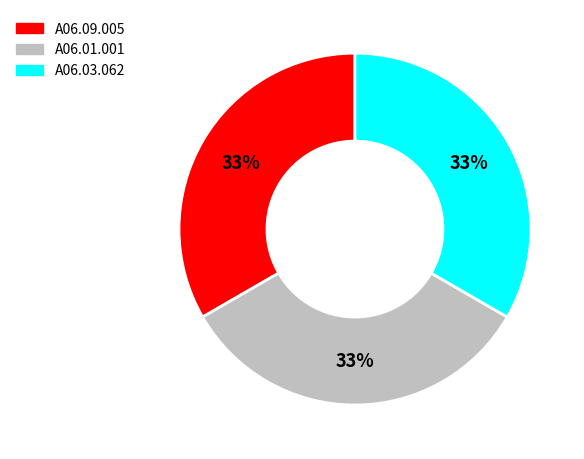

To the nearest percent, what is the combined percentage of А06.01.001 and А06.03.062?

67%